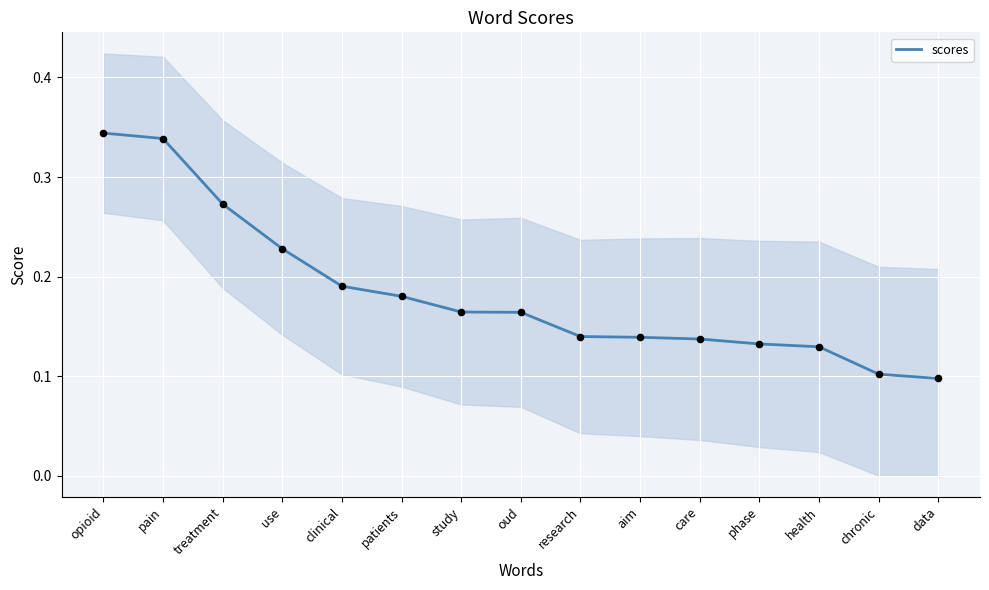

Which has a higher value, treatment or patients?

treatment